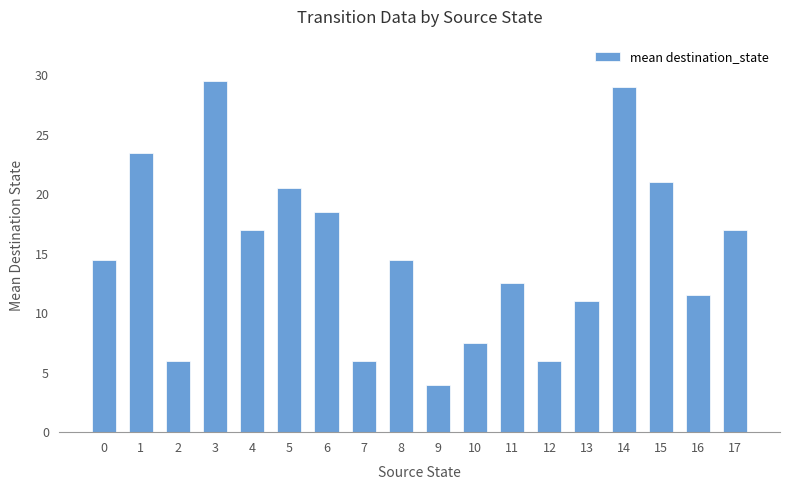

Is it true that the value at 9 is 6.7?

False